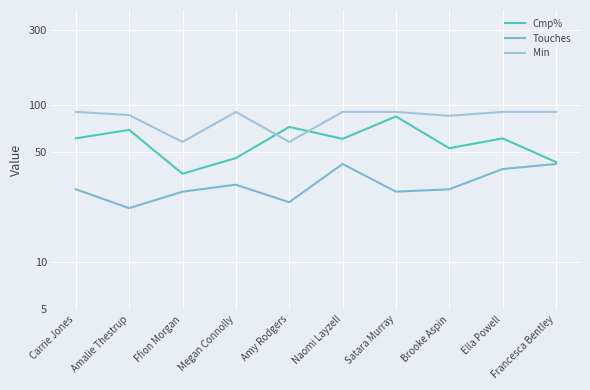

True or false: Min has a value of 85.0 at Brooke Aspin.

True